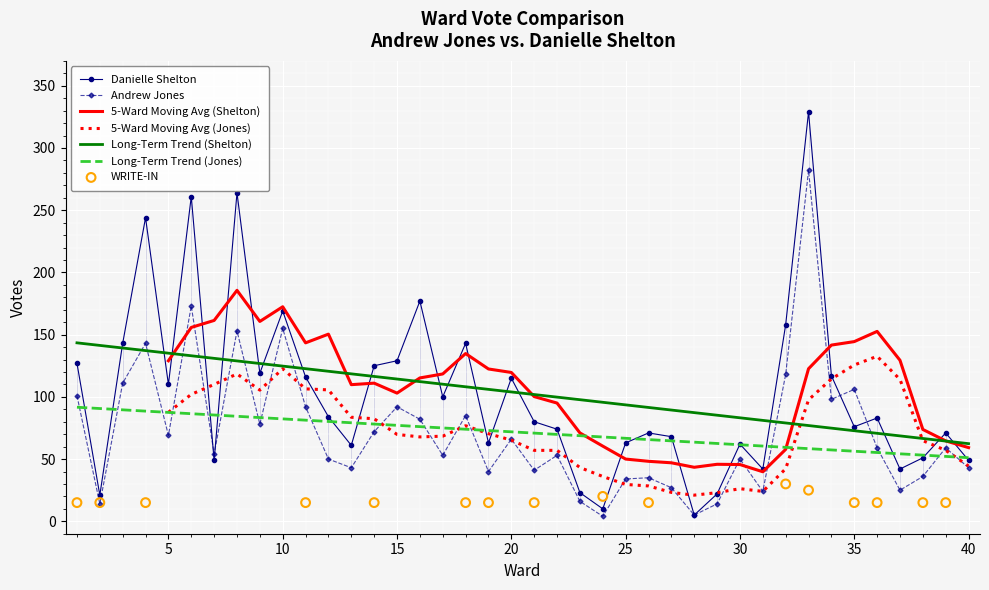

True or false: Long-Term Trend (Shelton) and Andrew Jones cross at least once.

True